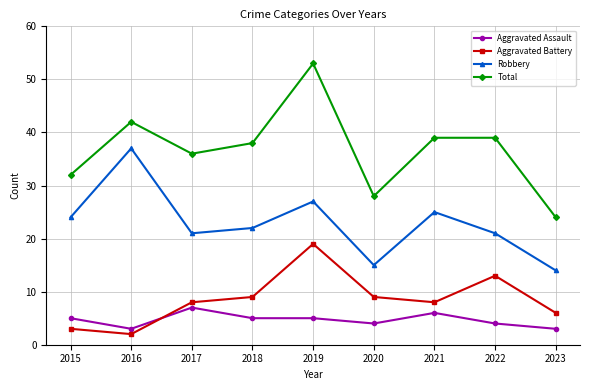

True or false: Aggravated Assault has a value of 5 at 2018.

True